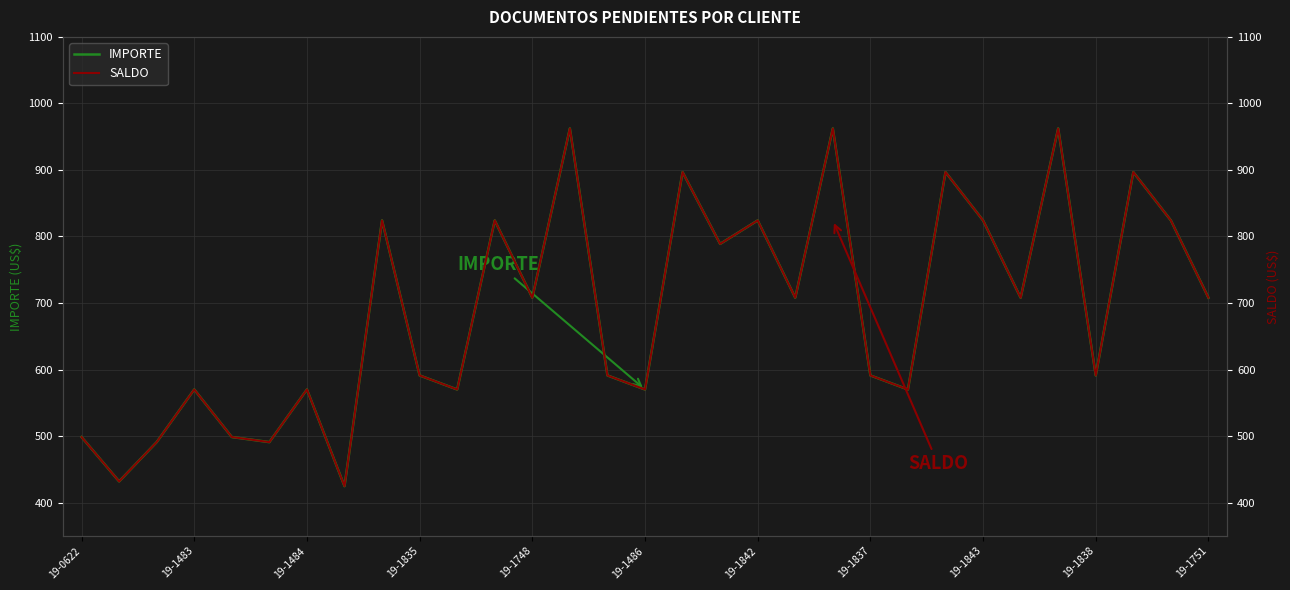

Which series changed the most between 19-1837 and 22?

IMPORTE